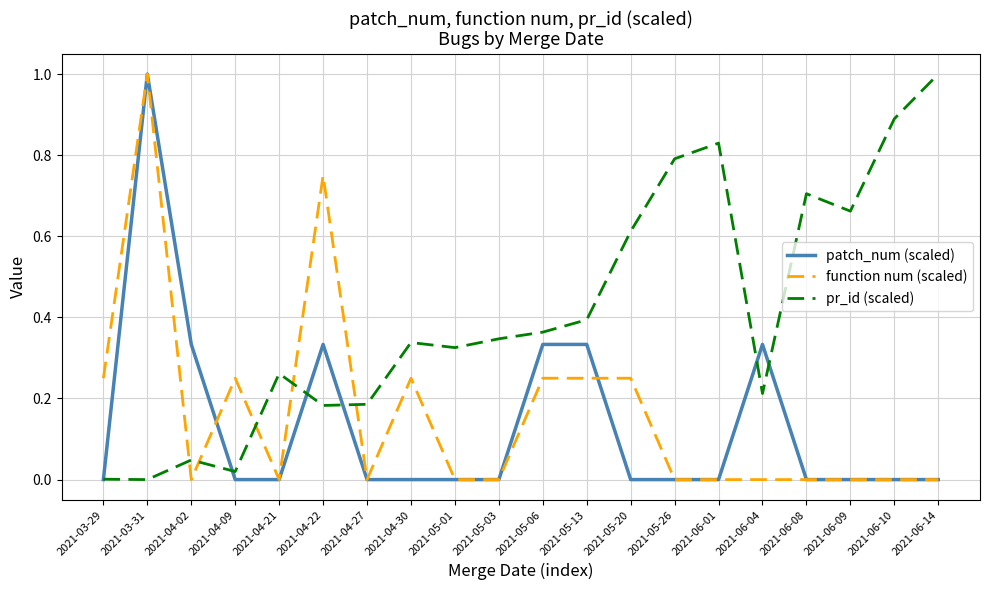

At which category is the sum across all series the highest?

2021-03-31